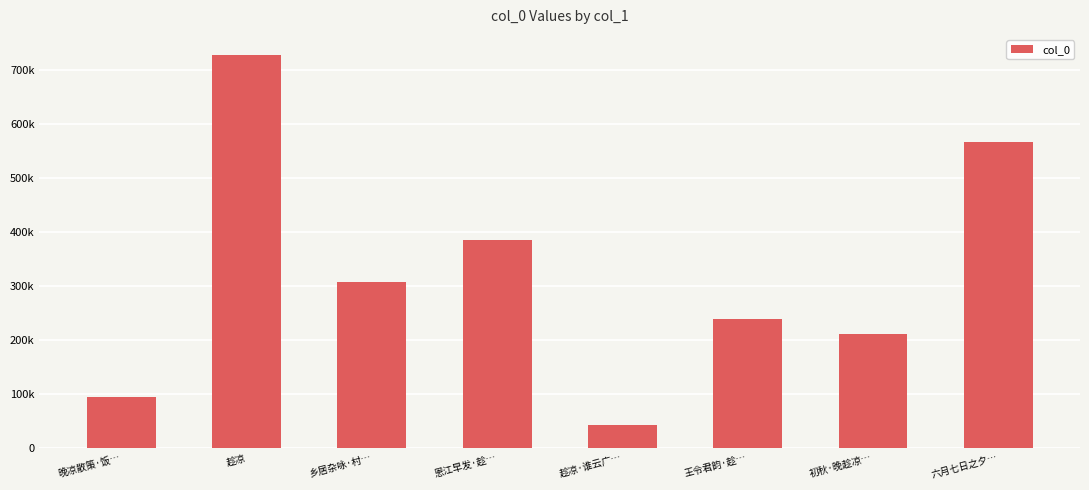

At which category does the chart reach its minimum across all series?

趁凉·谁云广…